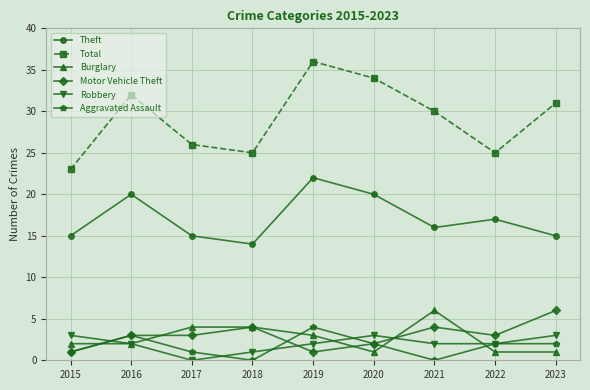

True or false: Total and Robbery cross at least once.

False